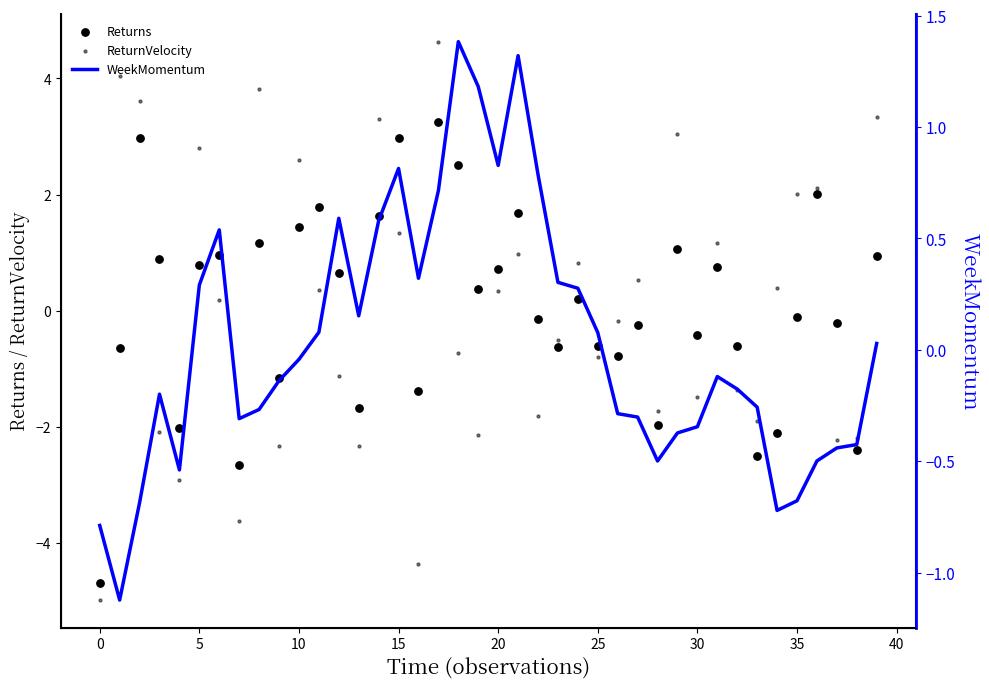

What is the total value across all series at 36?

3.6